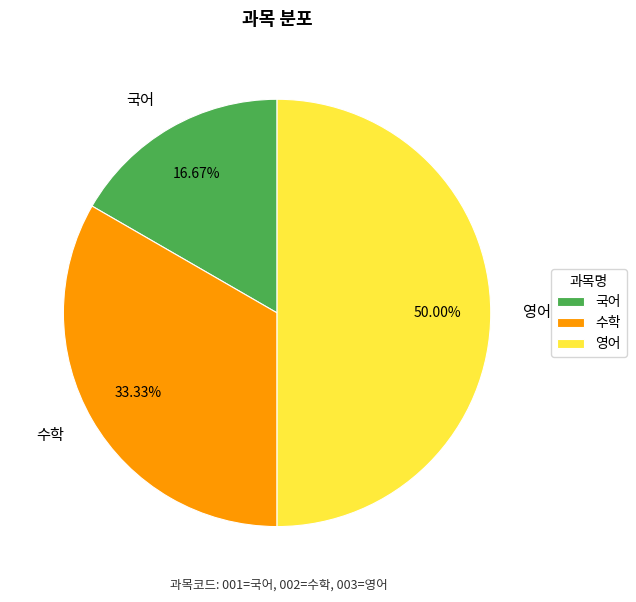

Which has a higher value, 영어 or 수학?

영어